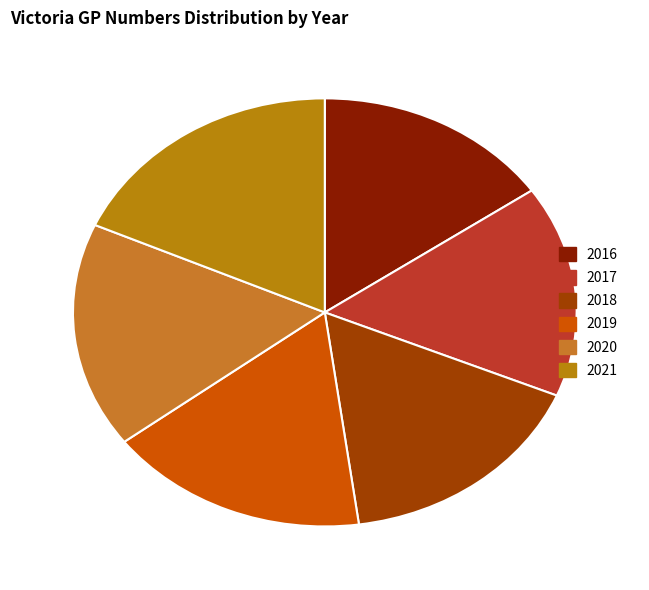

Does 2021 represent more than half of the total?

No